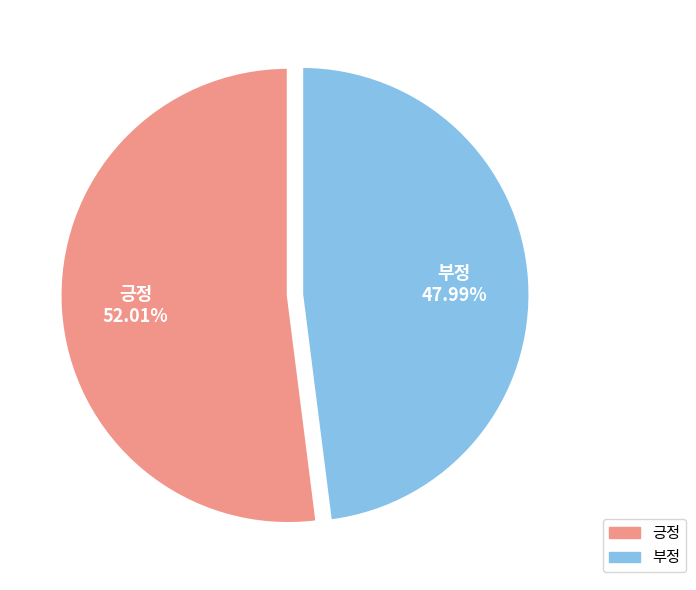

Combined, what portion of the pie is 부정 and 긍정?

100.0%